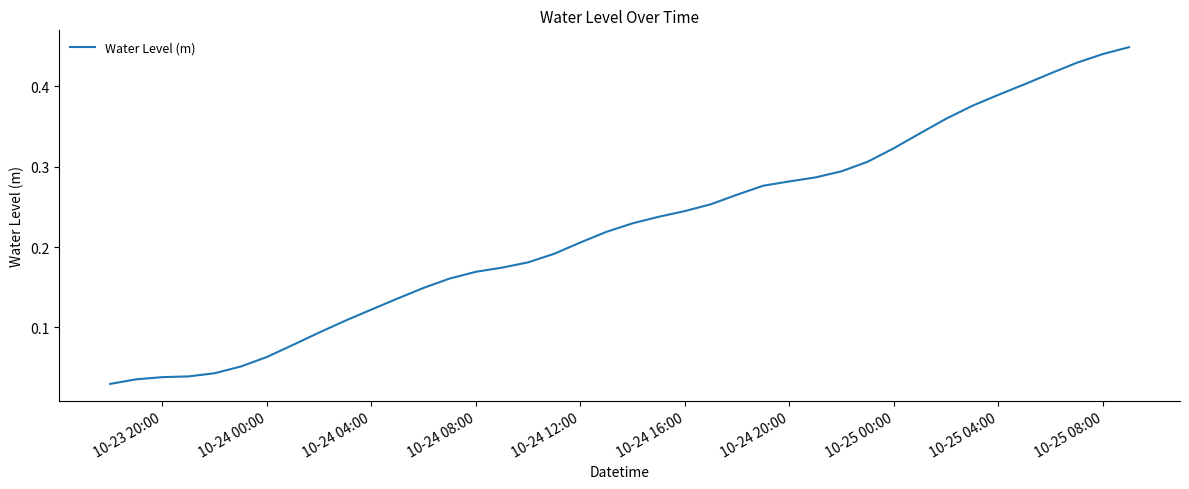

True or false: the data shows 0.6 at 10-25 00:00.

False